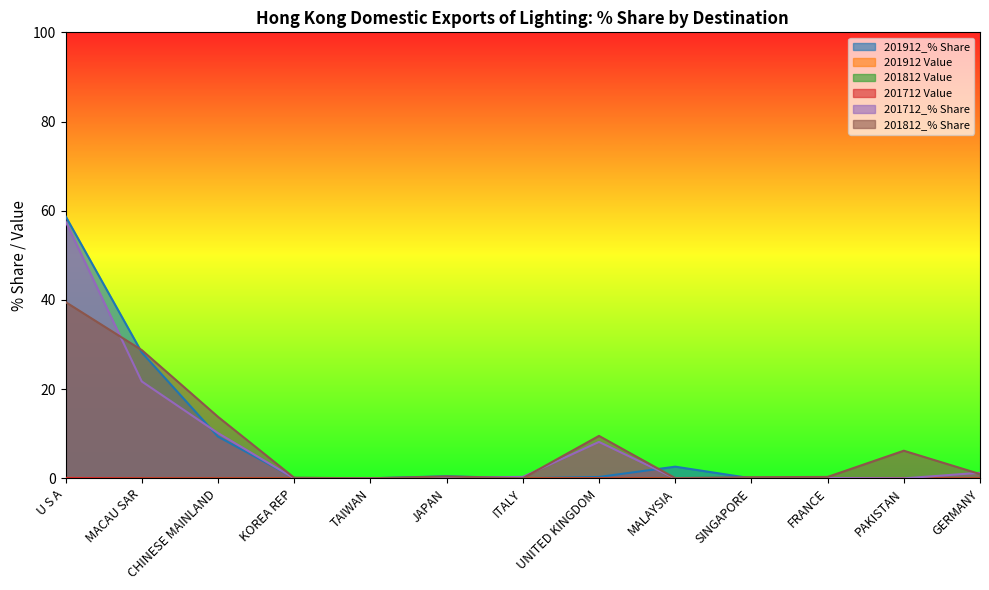

What is the maximum value shown in the chart?

58.8